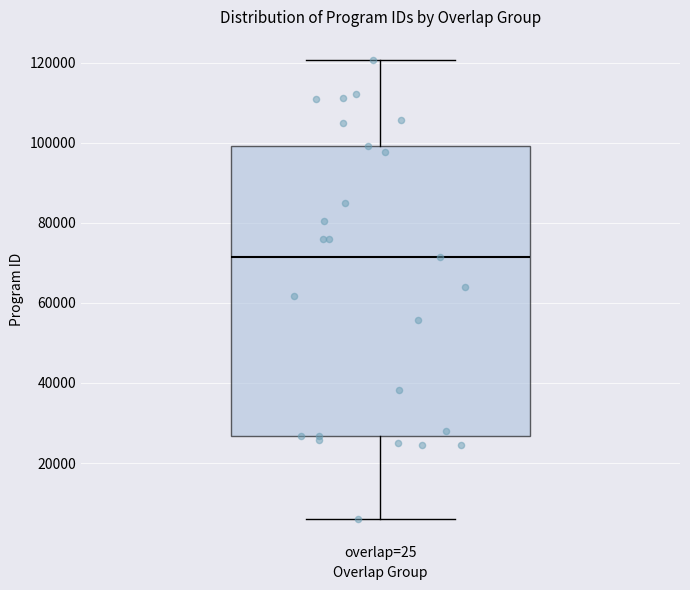

Read this box plot against the y-axis: the position of the median line, the range covered by the box, and the ends of both whiskers. The values are not printed on the chart, so give them approximately, as read against the axis.

median 72000, box 26000 to 100000, whiskers 6000 to 120000